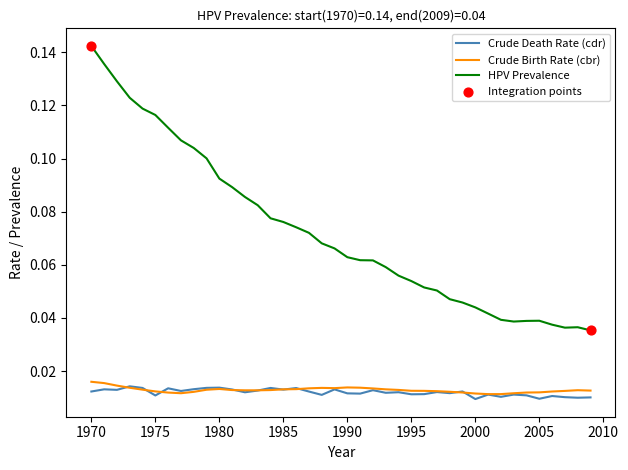

True or false: Crude Death Rate (cdr) and HPV Prevalence intersect in this chart.

False